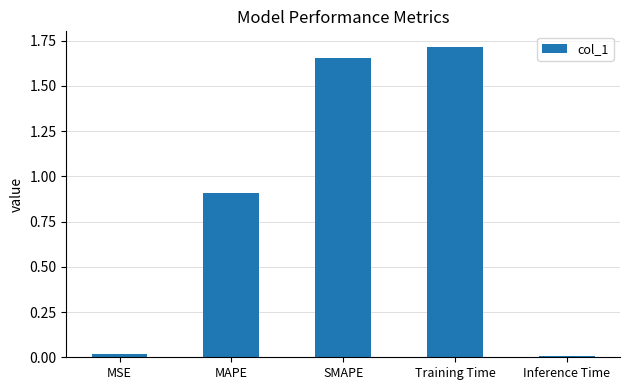

Between Training Time and MSE, which is larger?

Training Time